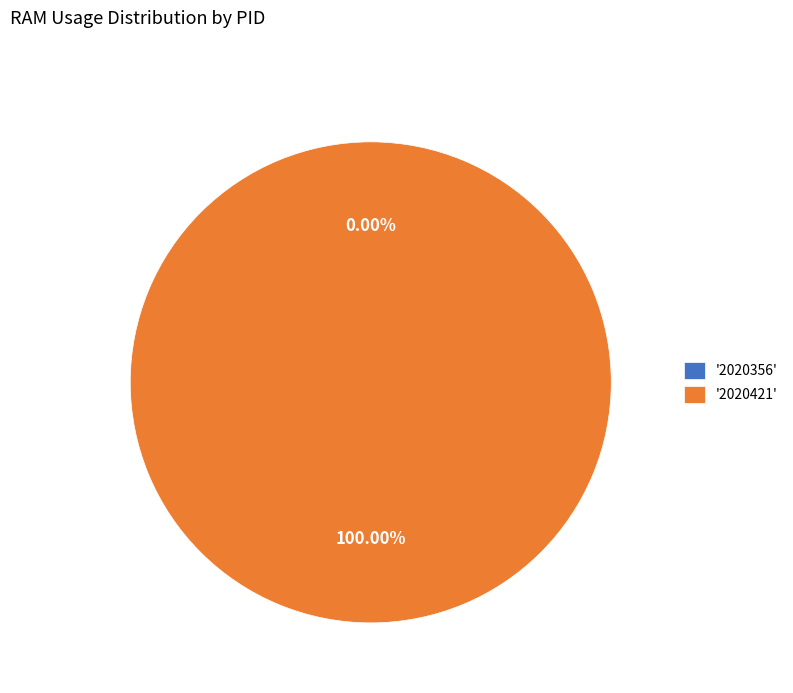

To the nearest percent, what is the average slice percentage?

50%